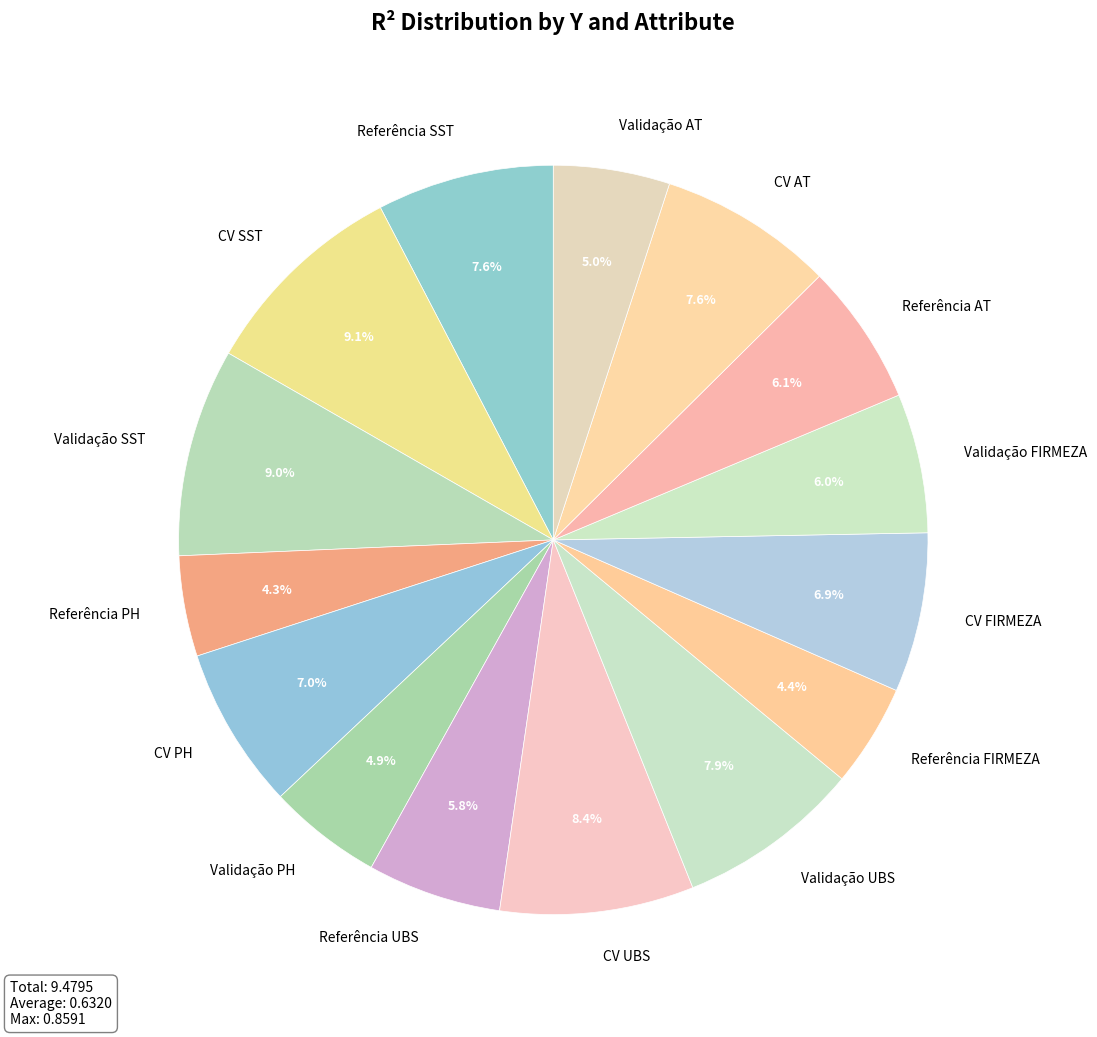

What percentage is the CV SST slice, to the nearest percent?

9%